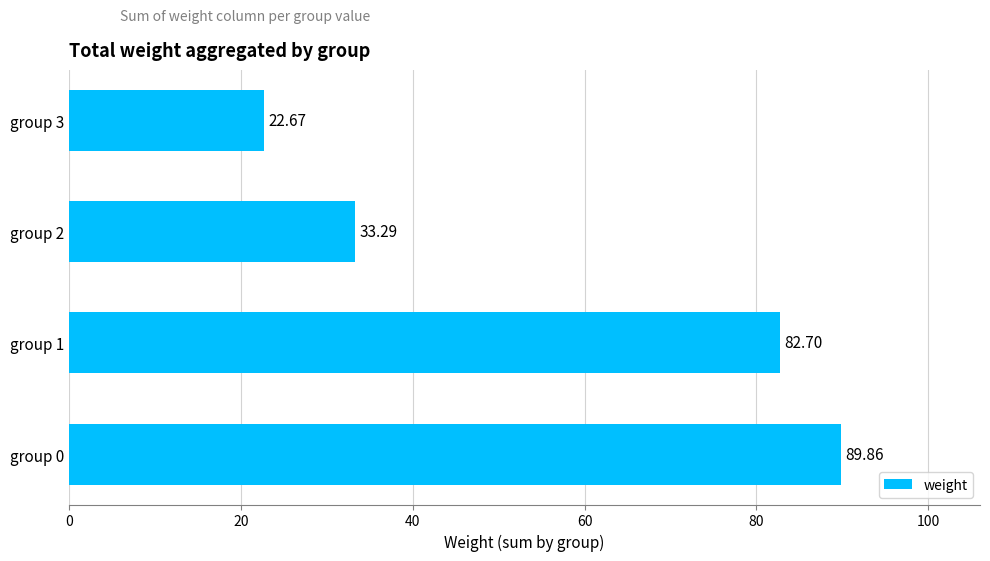

How many distinct data groups are displayed?

1